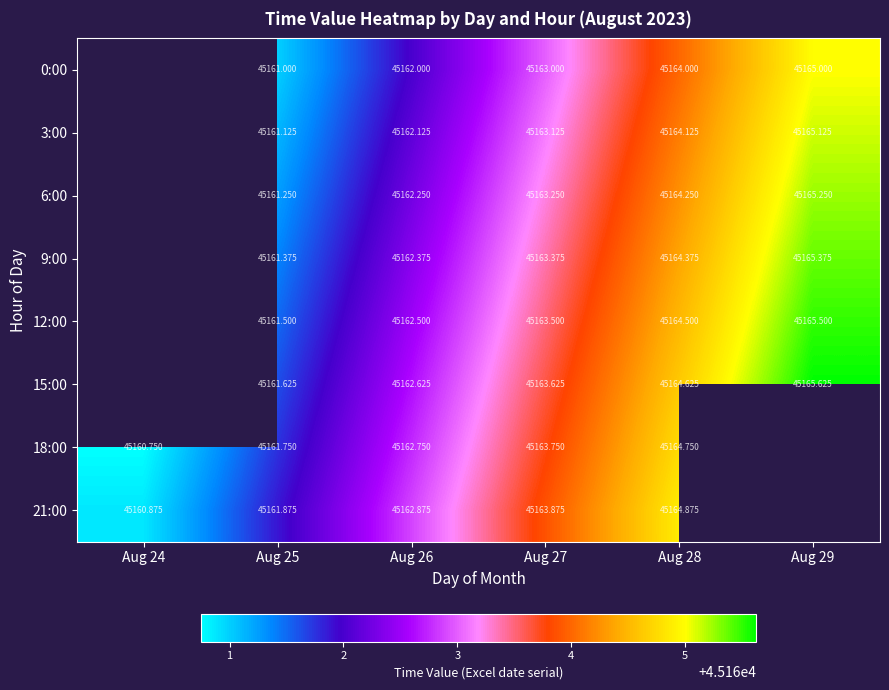

What is the smallest value displayed?

45160.8